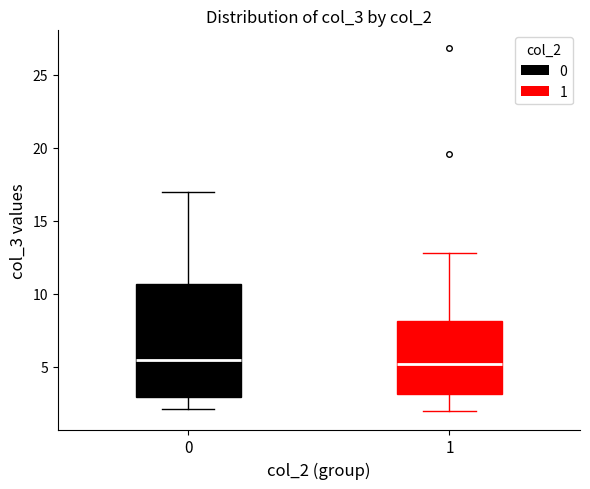

Reading left to right, transcribe this box plot: for each box, give where its median line is, the range the box spans, and where its two whiskers end, as read against the y-axis. The values are not printed on the chart, so give them approximately, as read against the axis.

0: median 5.5, box 3.0 to 10.5, whiskers 2.0 to 17.0
1: median 5.0, box 3.0 to 8.0, whiskers 2.0 to 13.0